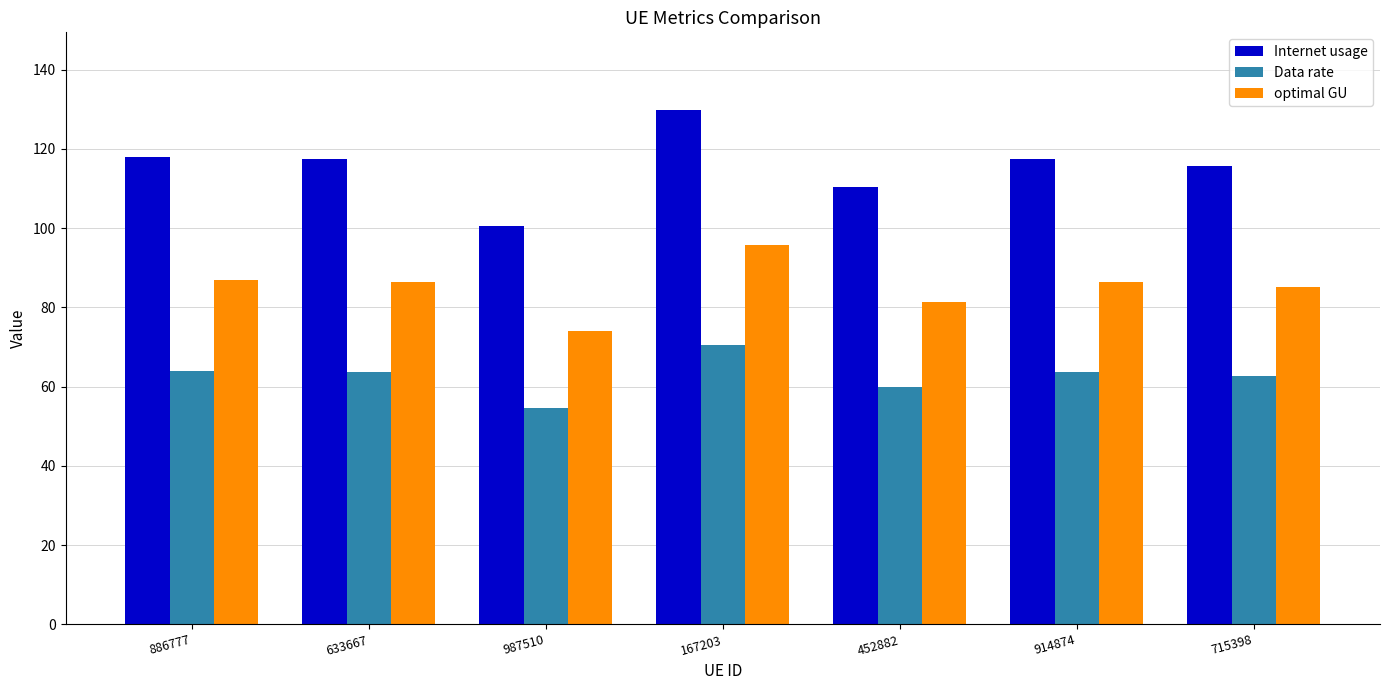

Are the bars horizontal?

No